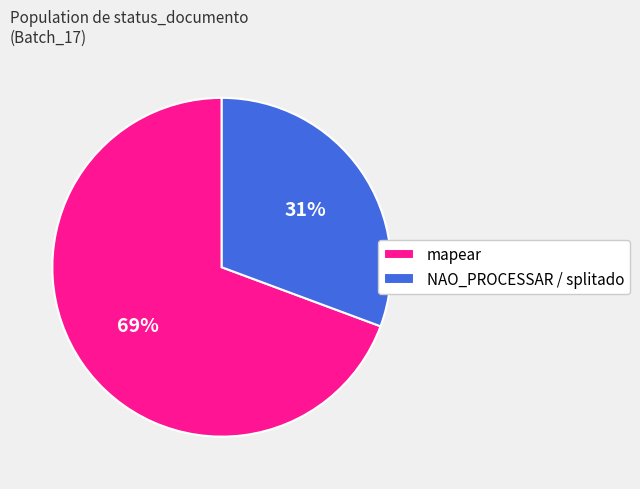

The NAO_PROCESSAR / splitado slice represents 17% of the pie. True or false?

False